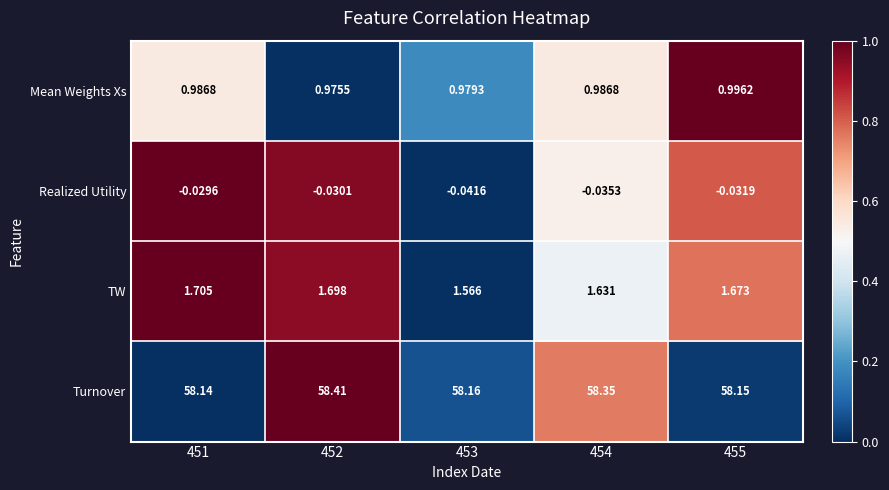

Between 452 and 454, which series saw the biggest shift?

TW